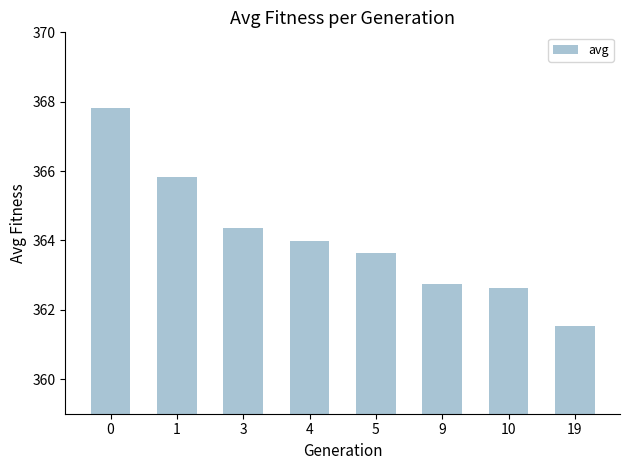

Where is the data nearest to the value 364?

4